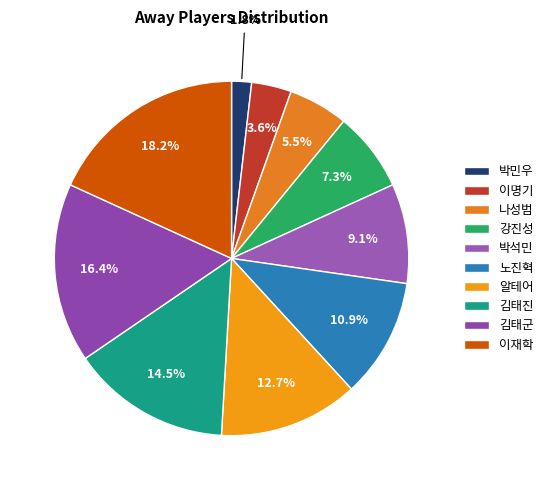

What is the largest slice in the pie chart?

이재학